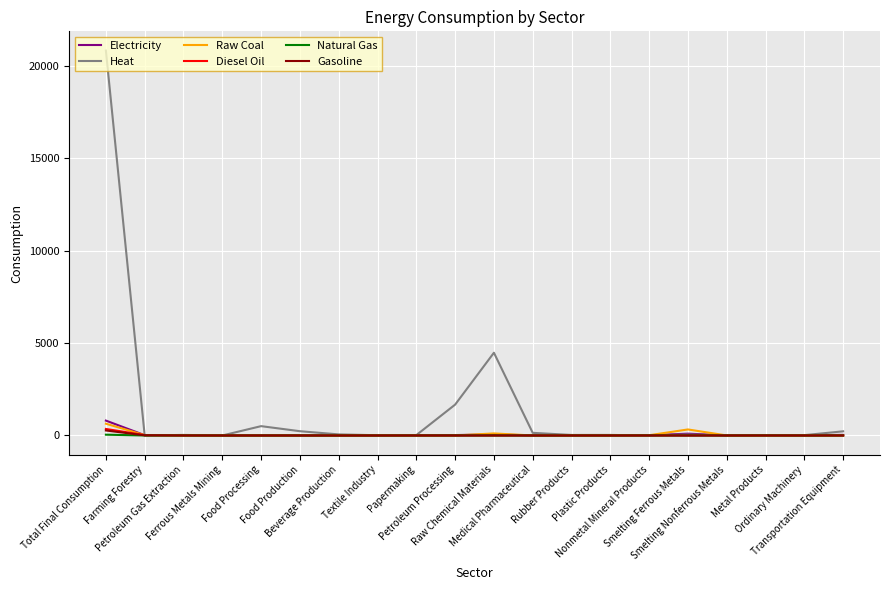

What is the average value of the Gasoline series?

14.2